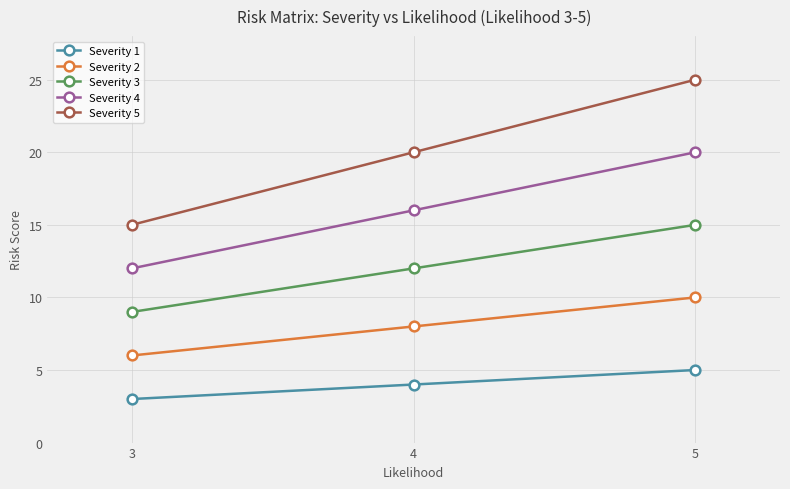

What is the approximate value of Severity 1 at 4?

4